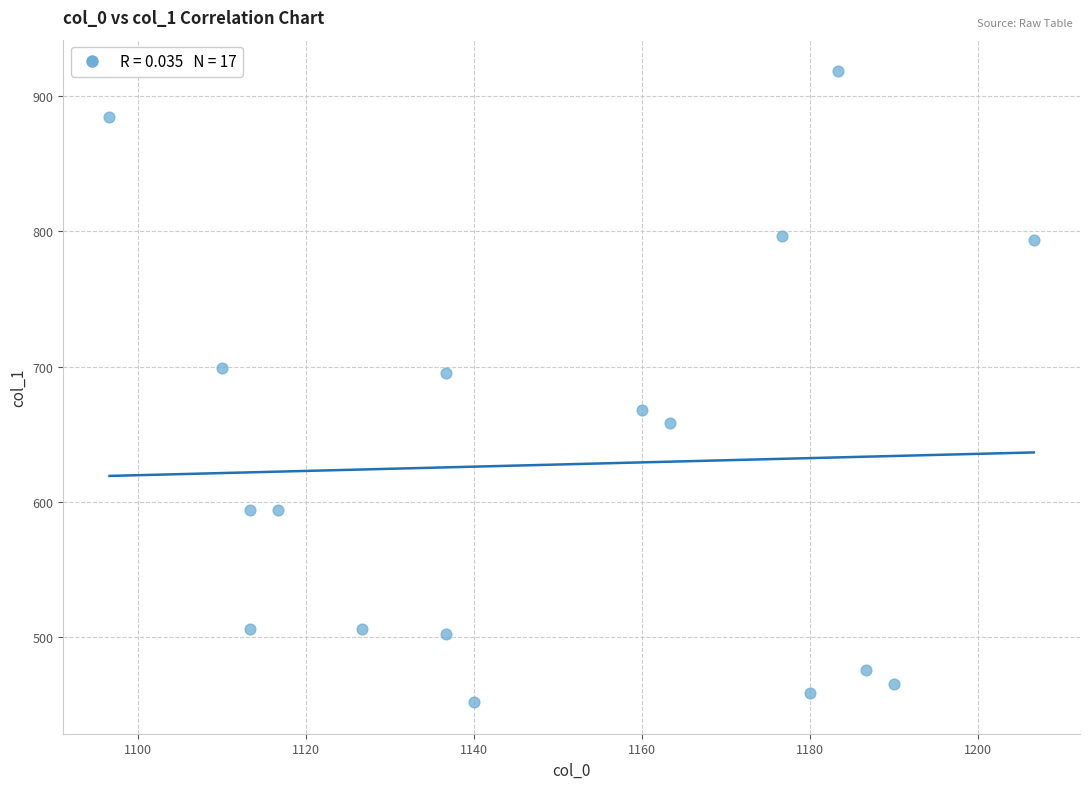

What is the range of X values (max minus min)?

110.0